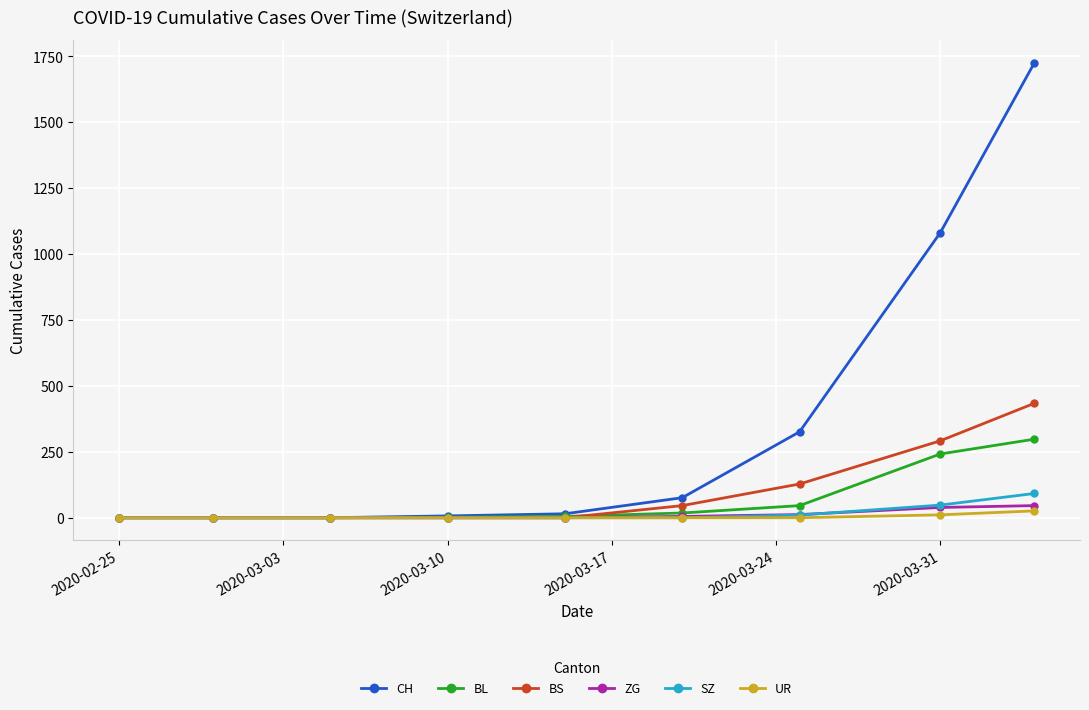

What is the highest value of the SZ series?

92